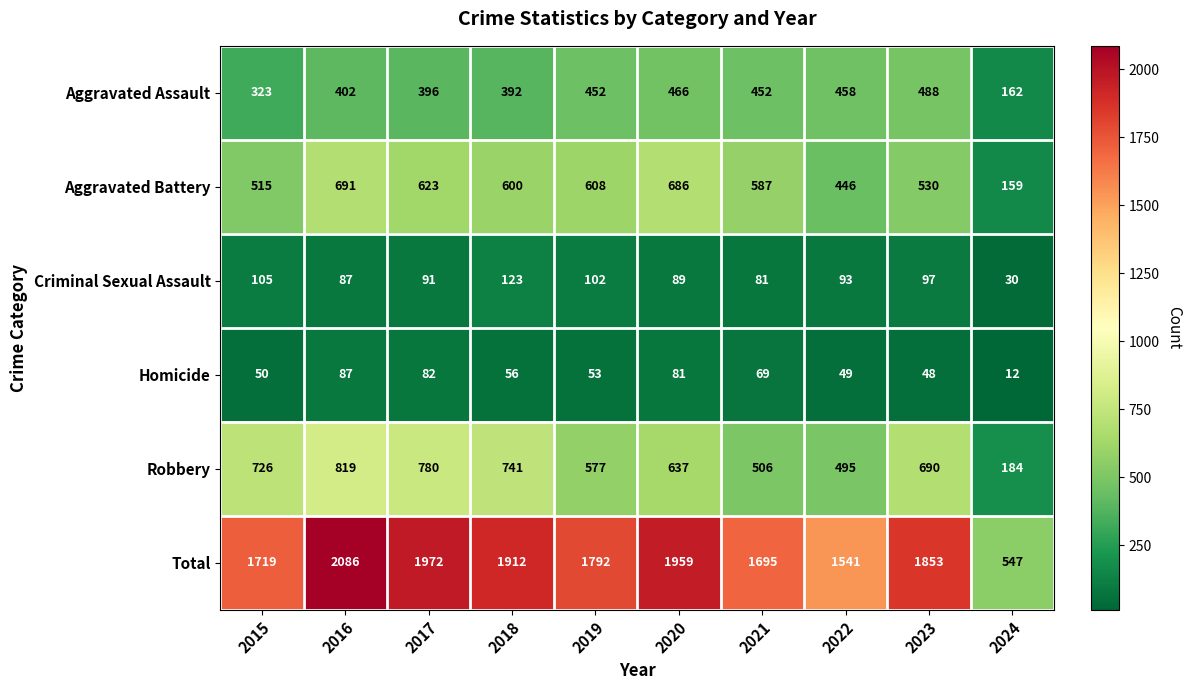

True or false: Criminal Sexual Assault has a value of 89 at 2020.

True